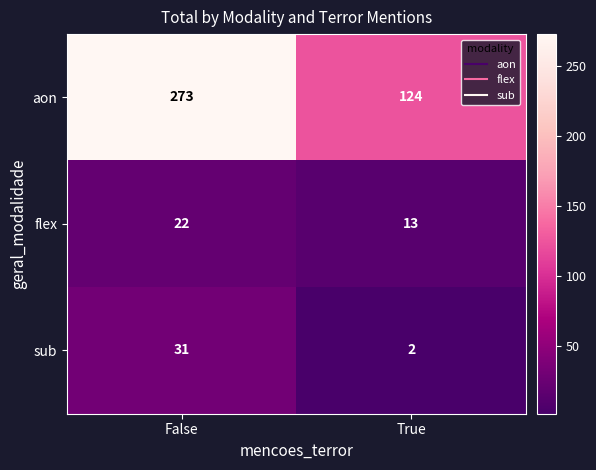

What is the smallest value displayed?

2